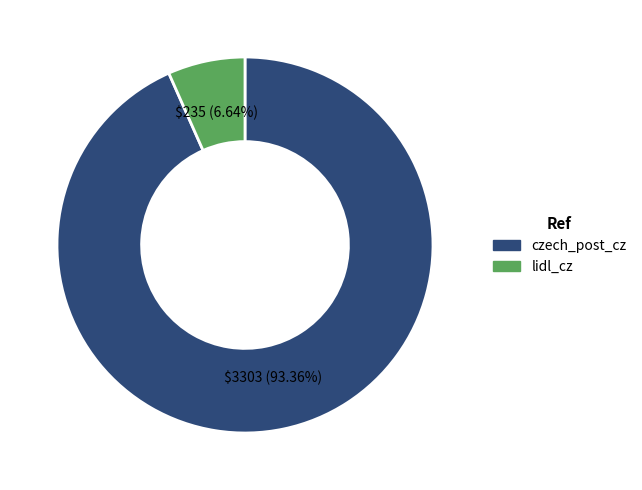

To the nearest percent, what portion does lidl_cz represent?

7%